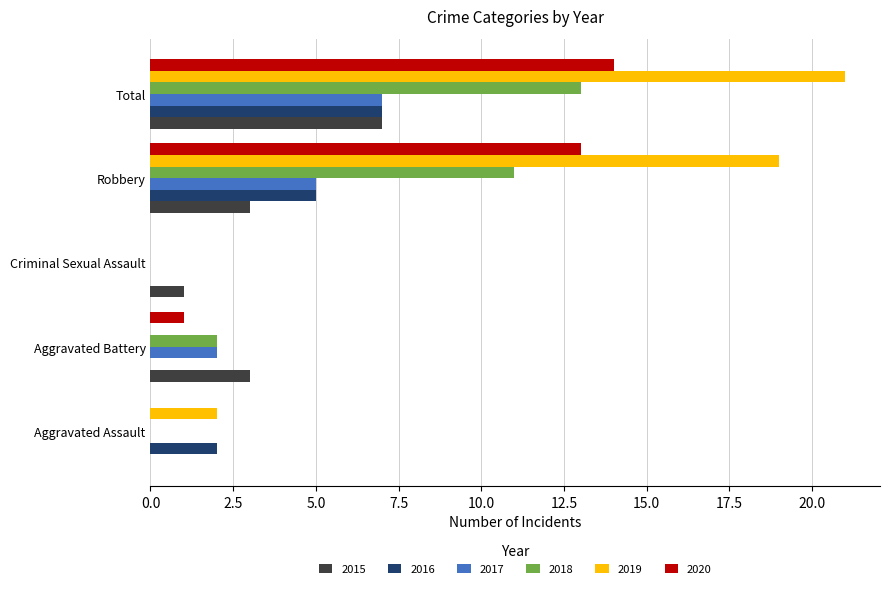

Is it true that 2015 equals 3 at Robbery?

True